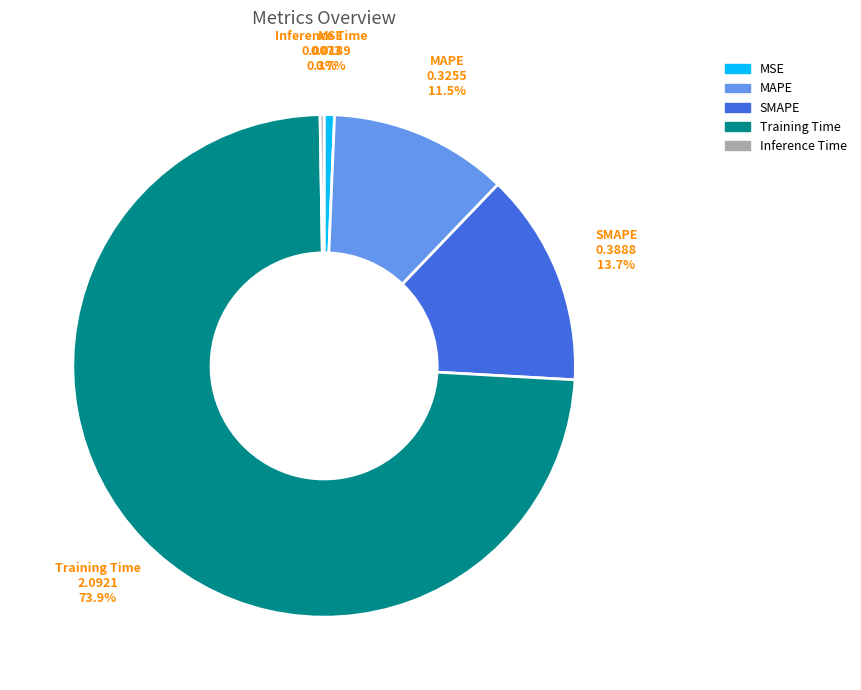

What portion of the pie excludes MAPE?

88.5%